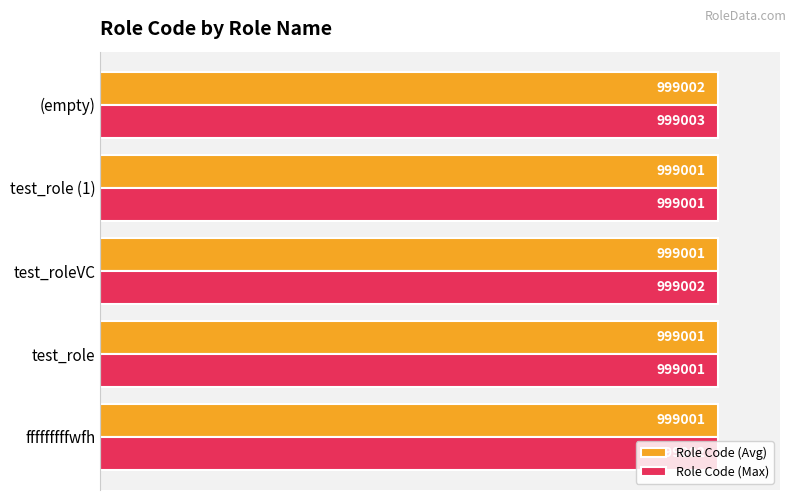

What are all the series names shown in the legend?

Role Code (Avg), Role Code (Max)